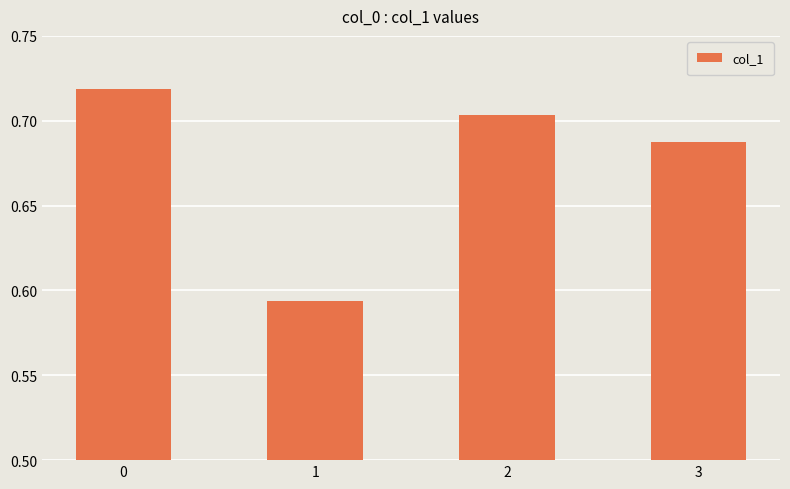

What is the change in value from 1 to 3?

+0.1